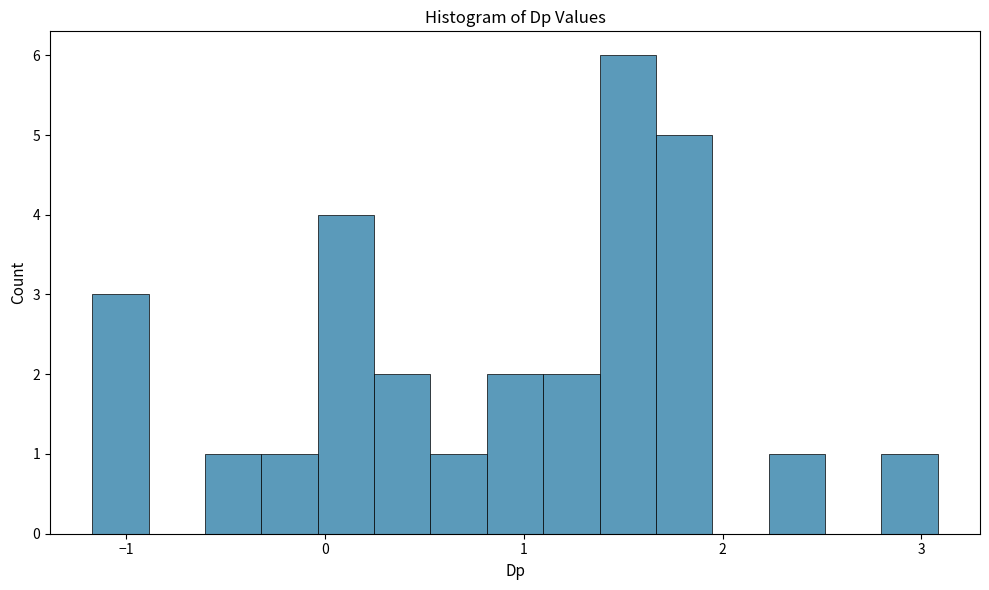

Around what value on the x-axis is the tallest bar? Give the approximate position of its centre, as read against the axis.

1.5